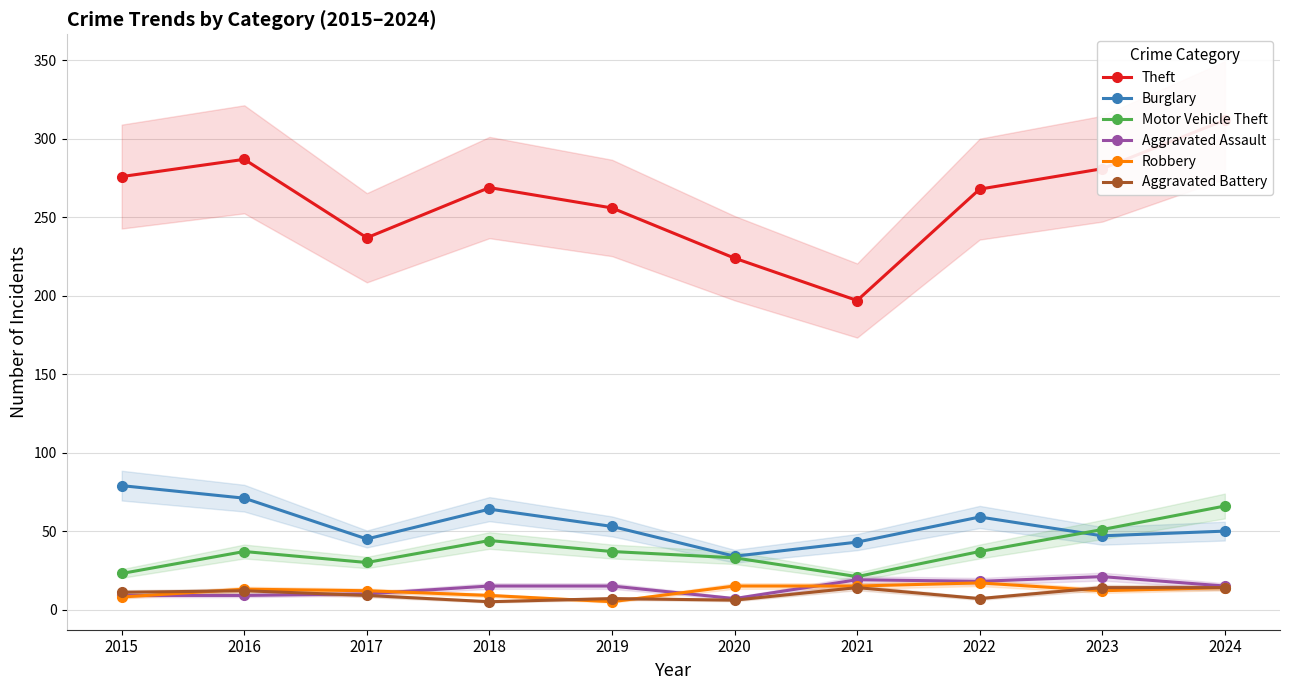

Does the chart have visible grid lines?

Yes